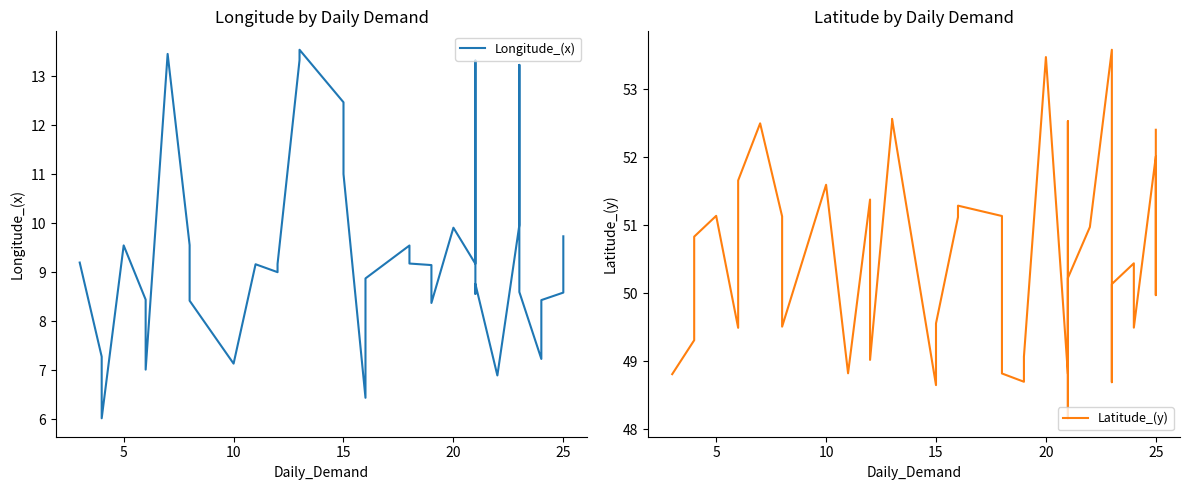

What is the average value of the Latitude_(y) series?

50.6